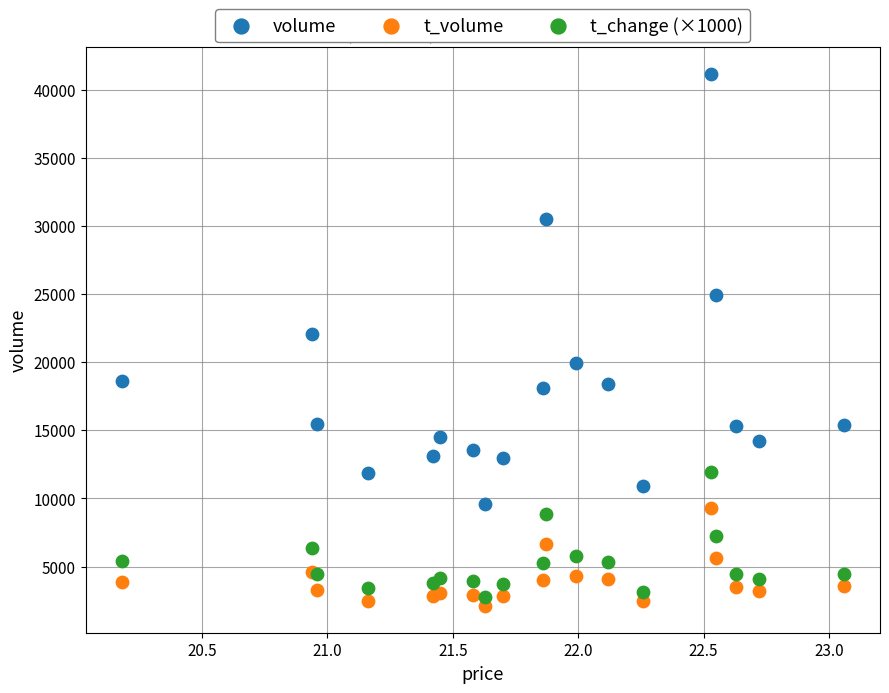

Which series reaches the maximum Y coordinate?

volume